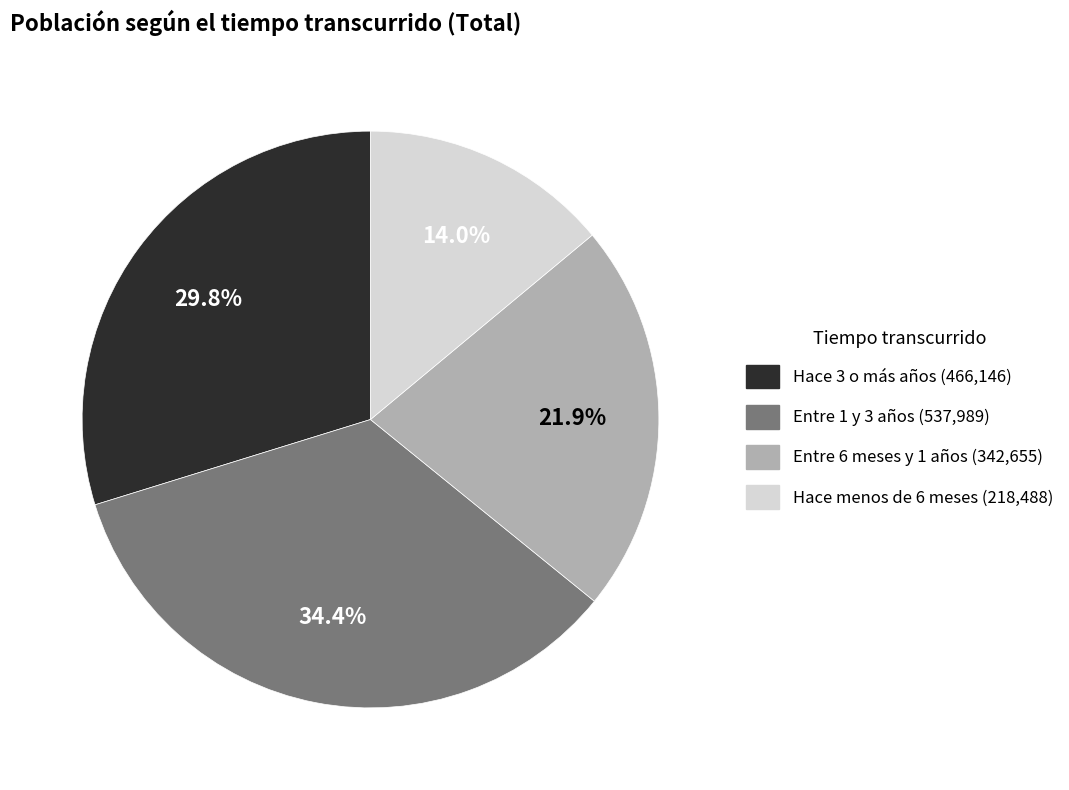

Is Hace 3 o más años the majority of the pie?

No